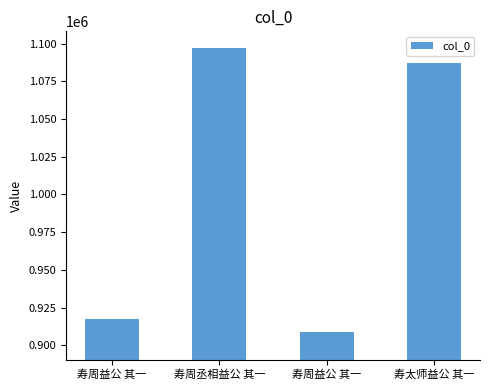

Does the chart contain any negative values?

No